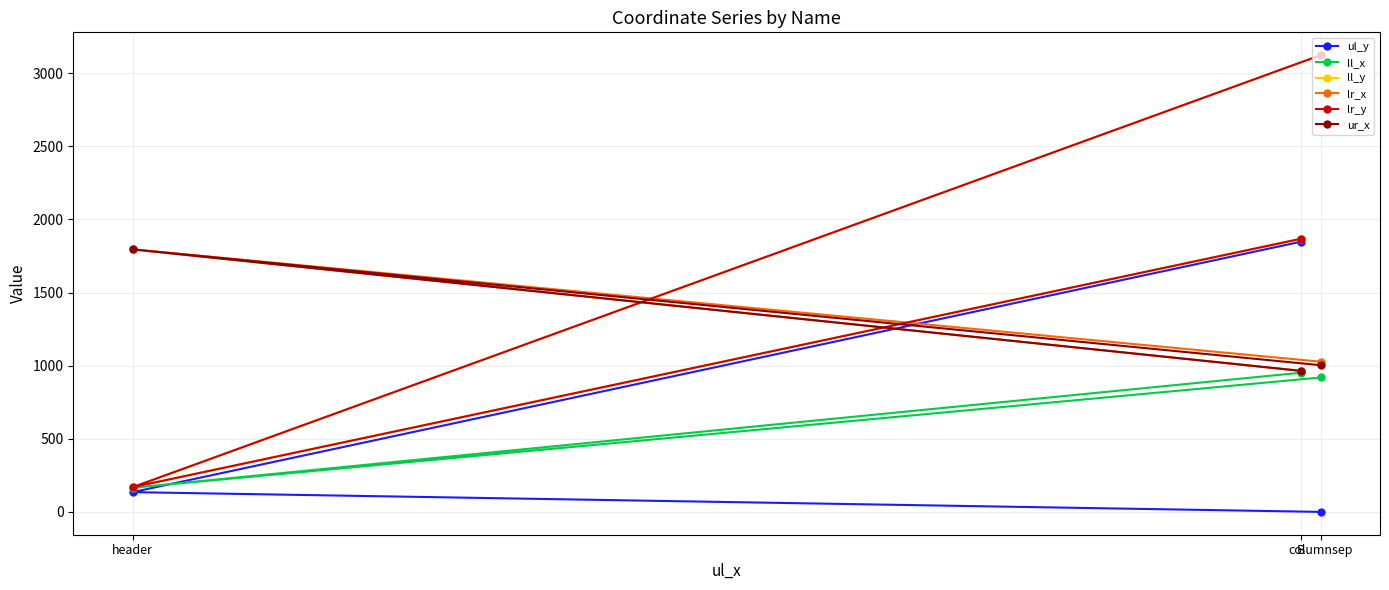

What is the sum of the ll_y values at header and columnsep?

3292